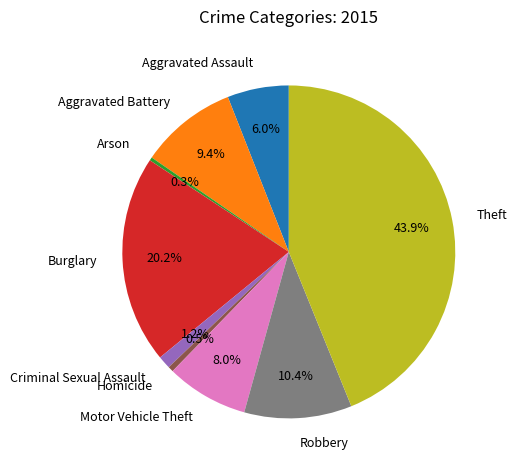

The Robbery slice represents 10% of the pie. True or false?

True